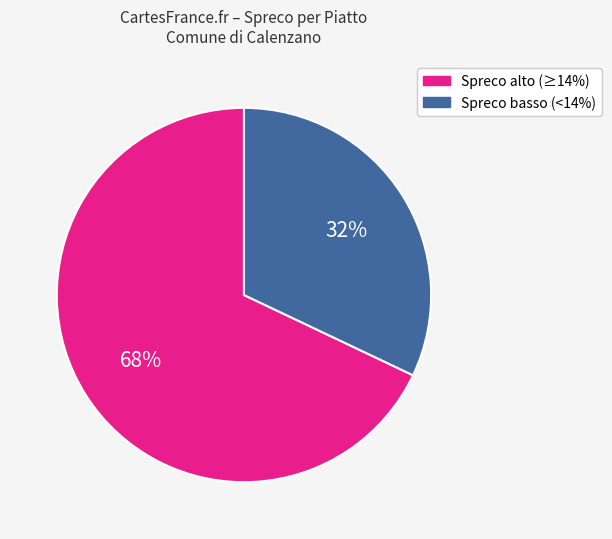

Is there a majority slice in this chart?

Yes